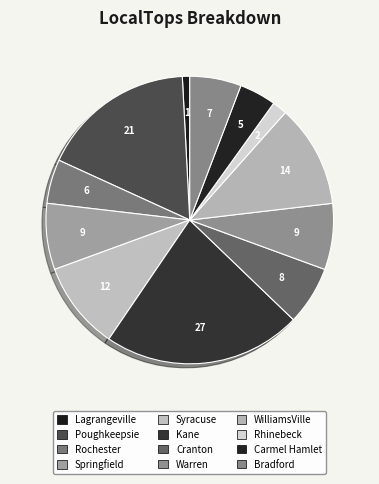

Which category has the smallest portion of the pie?

Lagrangeville